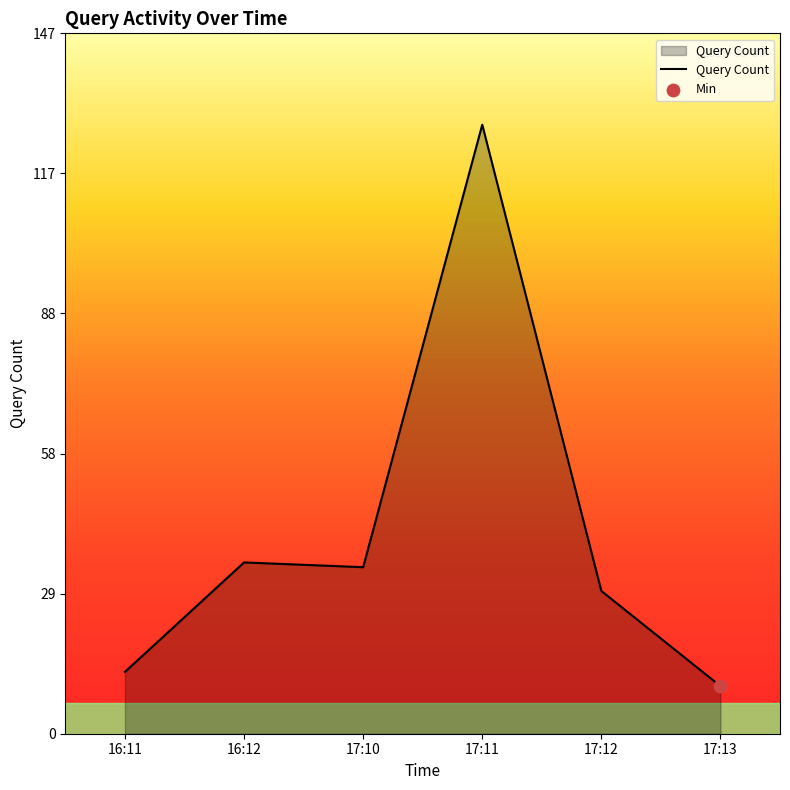

Between 17:10 and 17:13, which is larger?

17:10